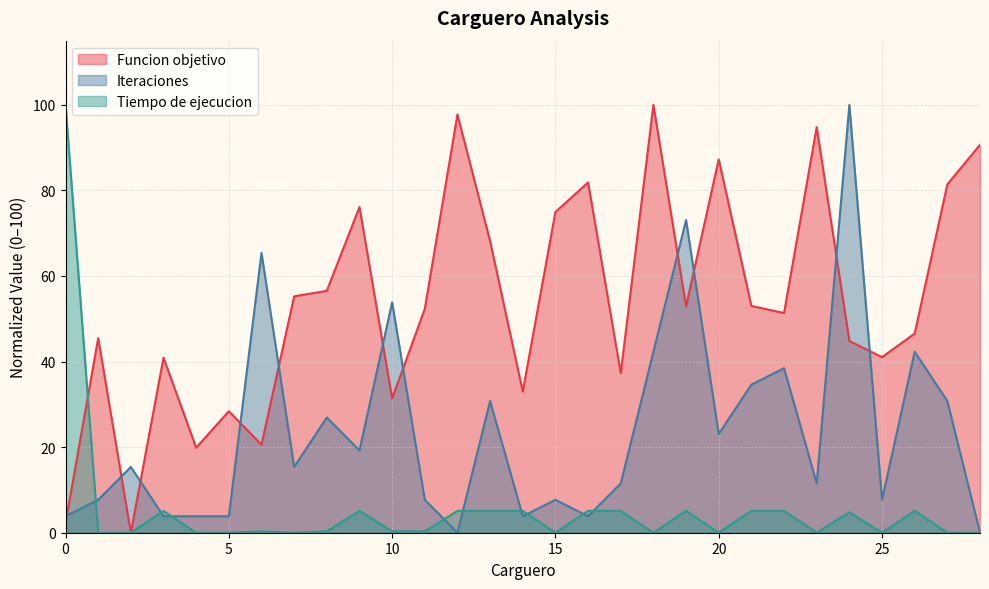

After their last crossing, which series has the higher values: Tiempo de ejecucion or Iteraciones?

Iteraciones